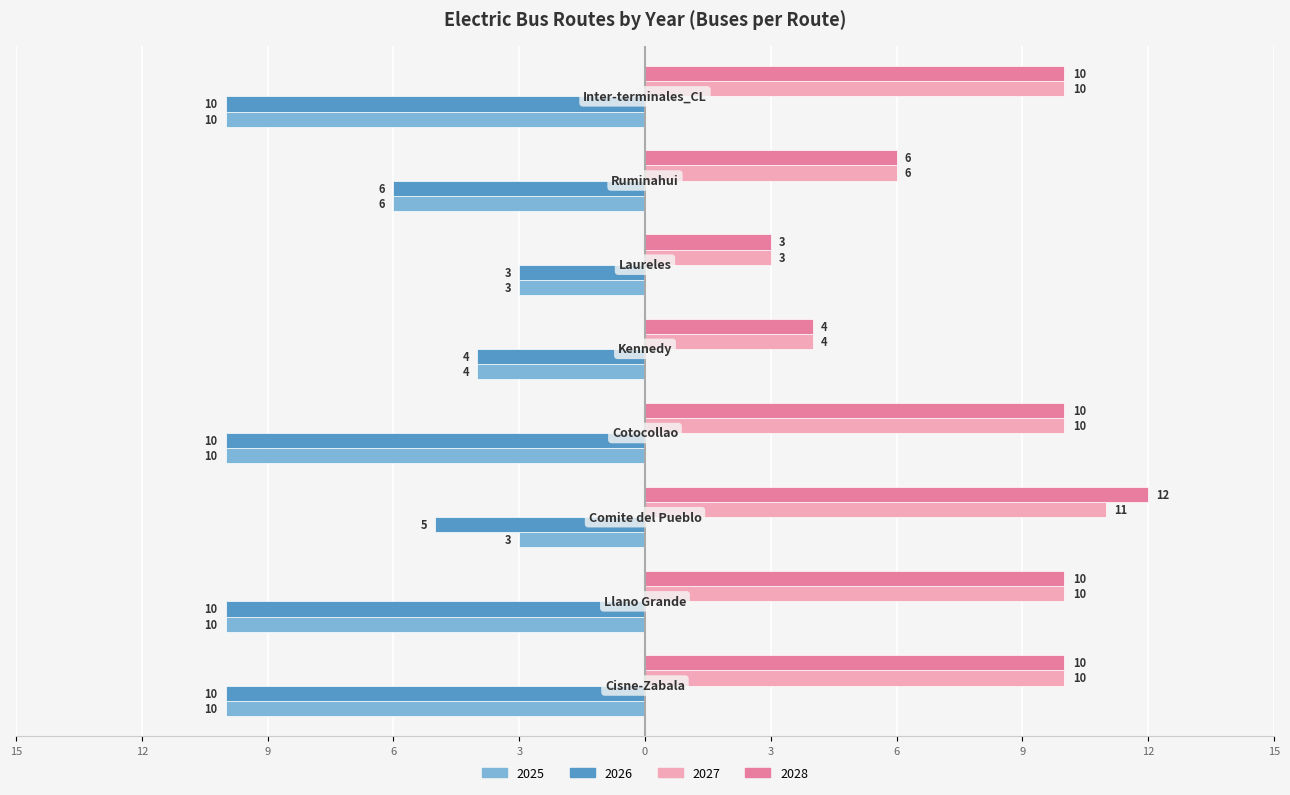

What is the difference between the second highest and minimum values in the 2028 series?

7